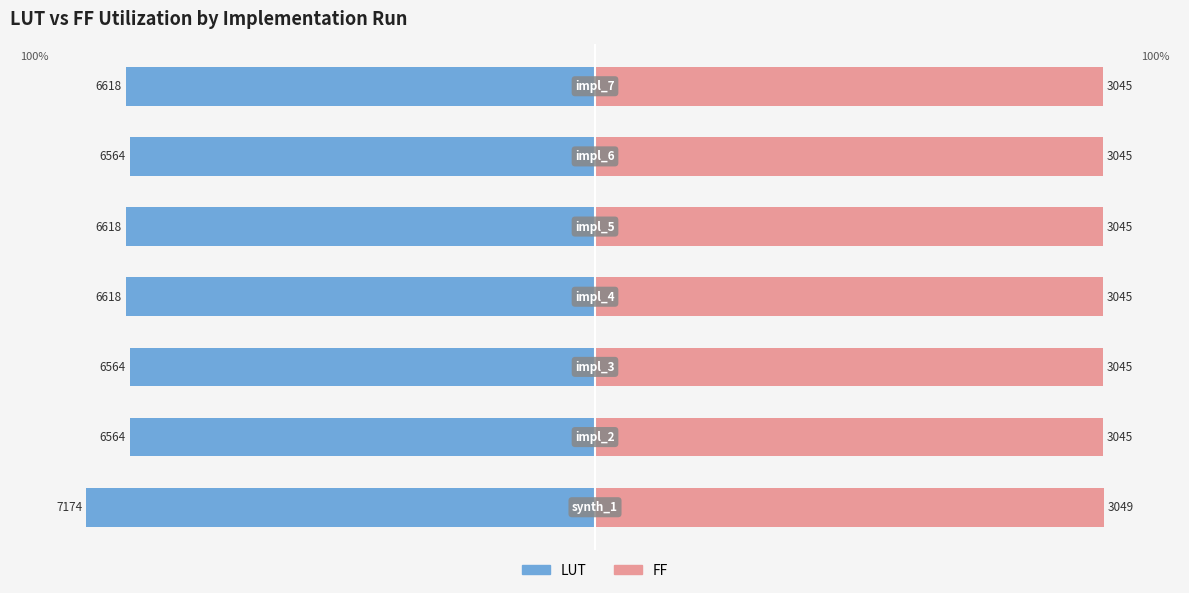

Reading left to right, what are all the values shown in this chart?

LUT: -100.0	-91.5	-91.5	-92.2	-92.2	-91.5	-92.2
FF: 100.0	99.9	99.9	99.9	99.9	99.9	99.9